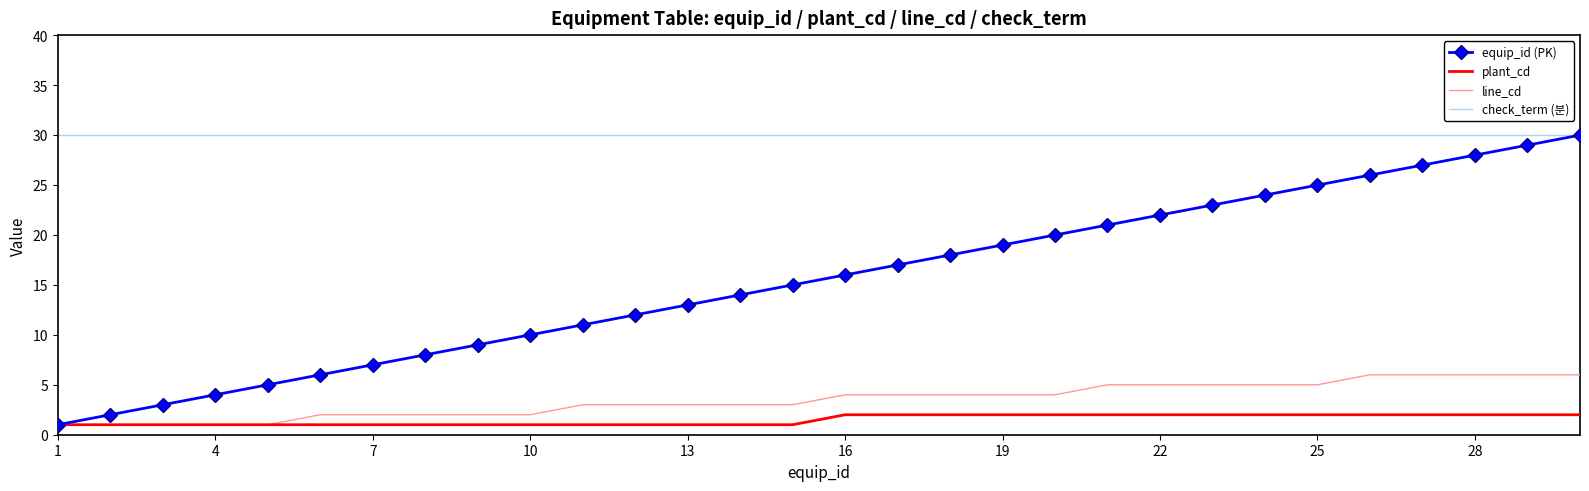

Which series has the largest total across all categories?

check_term (분)